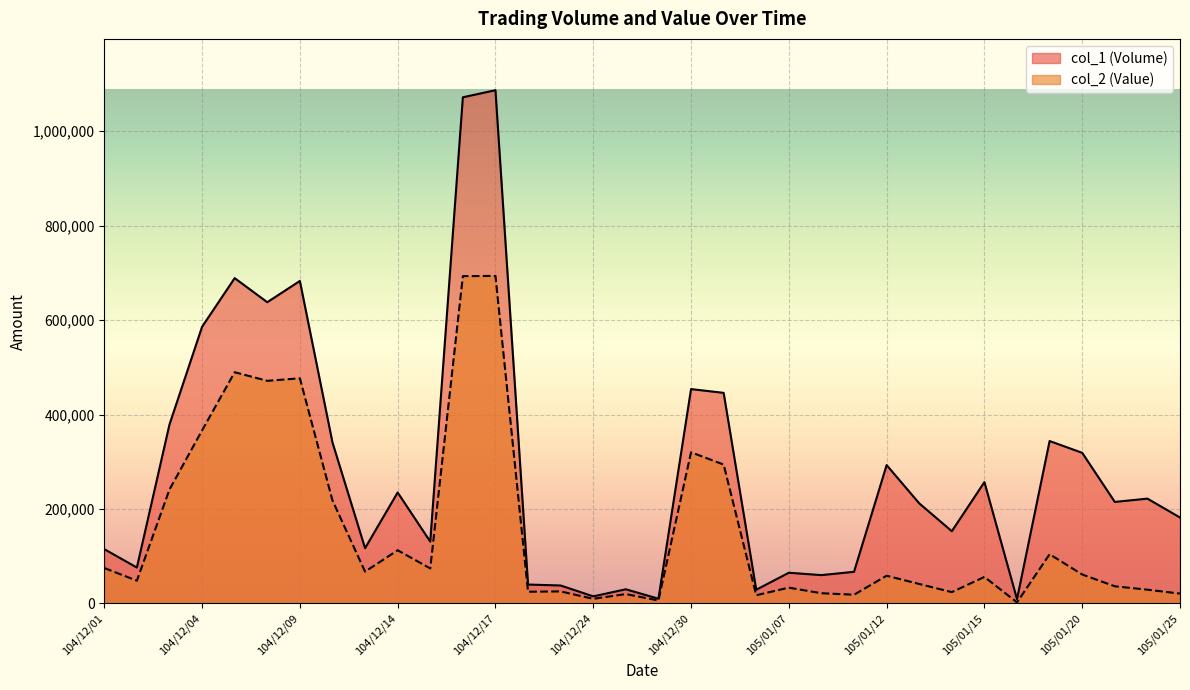

List the labels in order of col_2 (Value) value, largest first.

104/12/17, 104/12/16, 104/12/07, 104/12/09, 104/12/08, 104/12/04, 104/12/30, 104/12/31, 104/12/03, 104/12/10, 104/12/14, 105/01/19, 104/12/01, 104/12/15, 104/12/11, 105/01/20, 105/01/12, 105/01/15, 104/12/02, 105/01/13, 105/01/21, 105/01/07, 105/01/22, 104/12/22, 104/12/21, 105/01/14, 105/01/08, 105/01/25, 104/12/25, 105/01/11, 105/01/06, 104/12/24, 104/12/29, 105/01/18